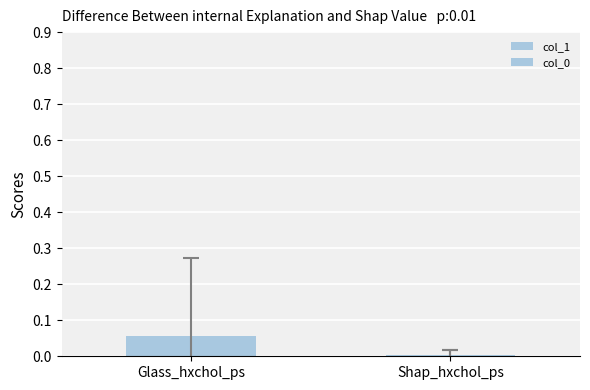

Read the value at Glass_hxchol_ps.

0.1